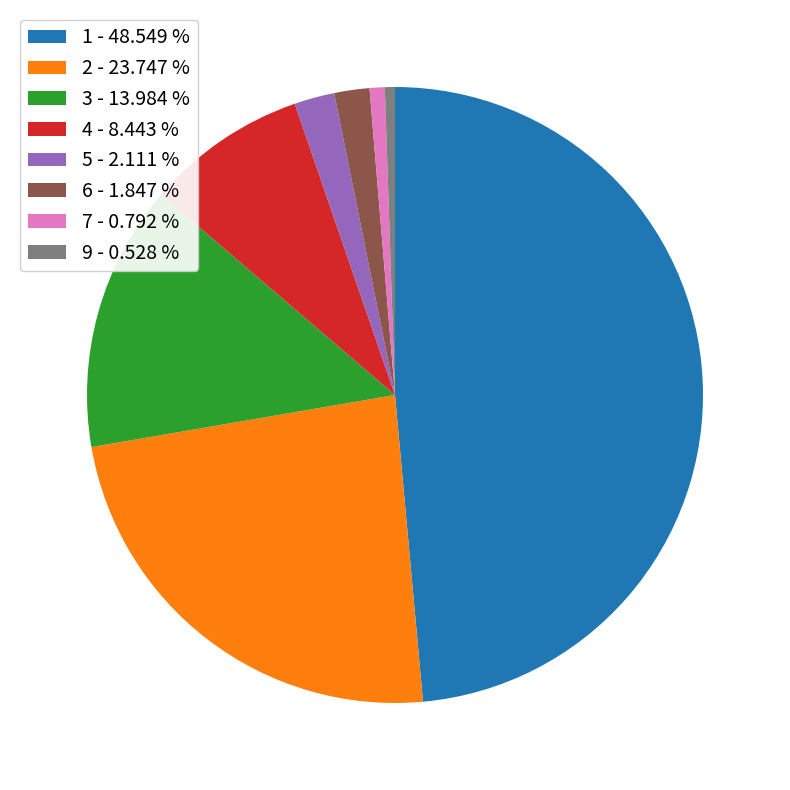

Is it true that 6 is 2% of the pie?

True